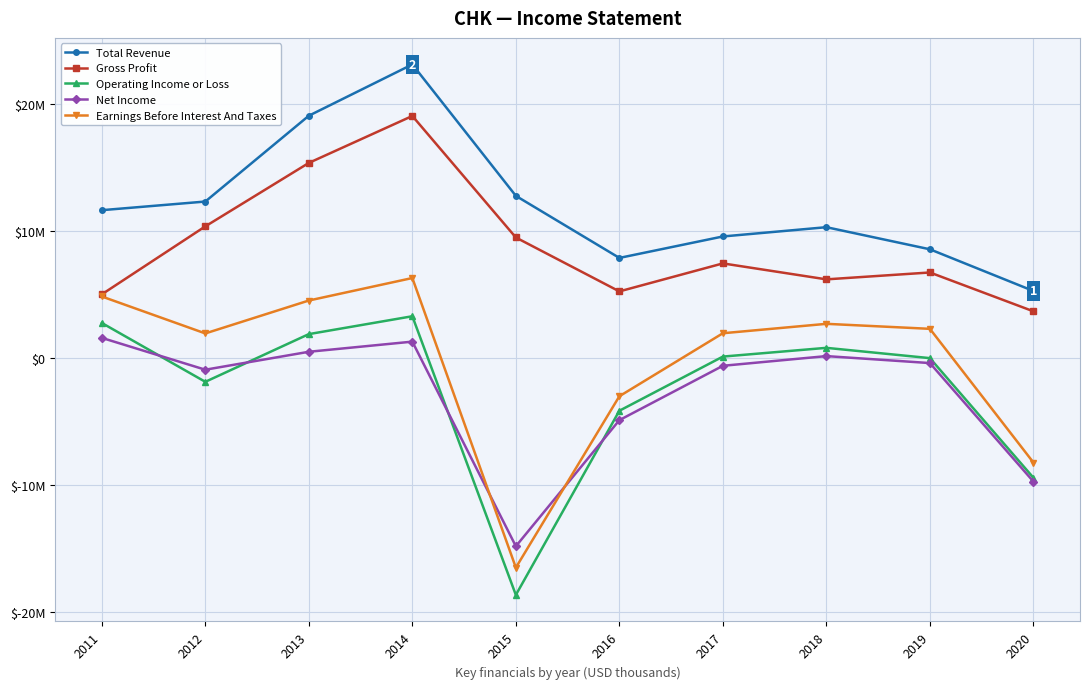

Reading left to right, transcribe all the data shown in this chart.

Total Revenue: 11635000	12316000	19080000	23125000	12764000	7872000	9563000	10294000	8552000	5266000
Gross Profit: 5001000	10359000	15361000	19062000	9482000	5233000	7440000	6182000	6725000	3663000
Operating Income or Loss: 2745000	-1894000	1866000	3275000	-18693000	-4175000	95000	784000	-27000	-9454000
Net Income: 1570000	-940000	474000	1273000	-14856000	-4915000	-631000	133000	-416000	-9756000
Earnings Before Interest And Taxes: 4833000	1921000	4514000	6288000	-16540000	-3031000	1935000	2677000	2282000	-8254000